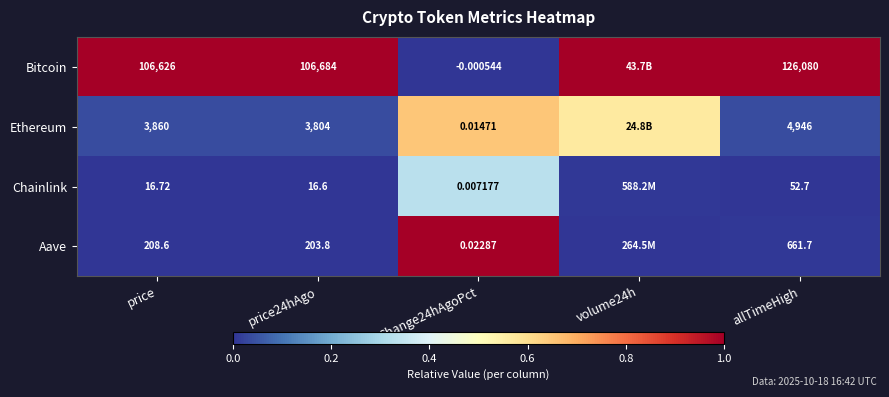

Rank the series at Change24hAgoPct from highest to lowest value.

Aave, Ethereum, Chainlink, Bitcoin